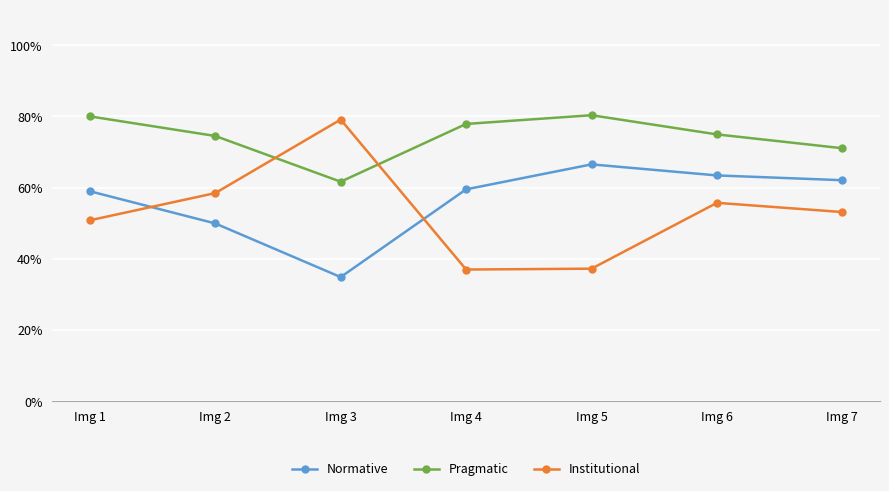

Which series has the widest spread of values?

Institutional